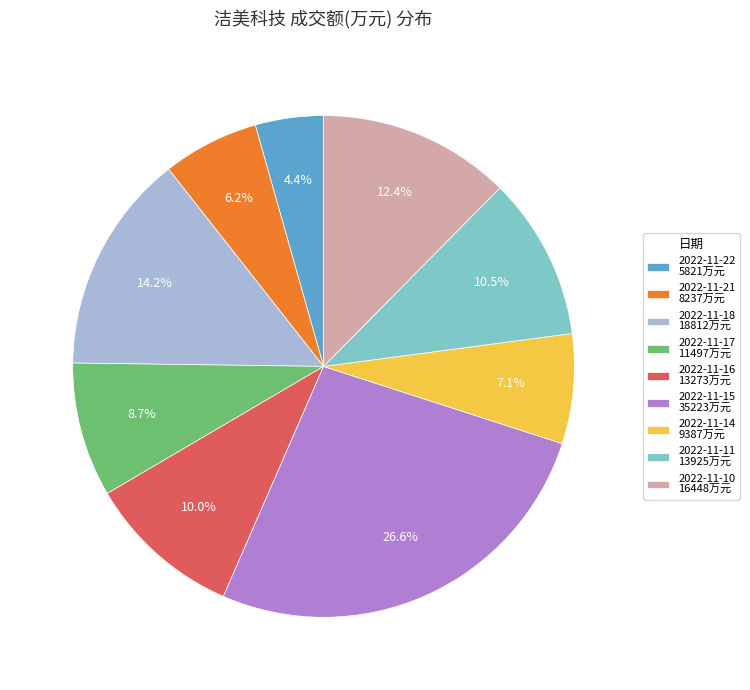

What percentage is the 2022-11-14 slice, to the nearest percent?

7%